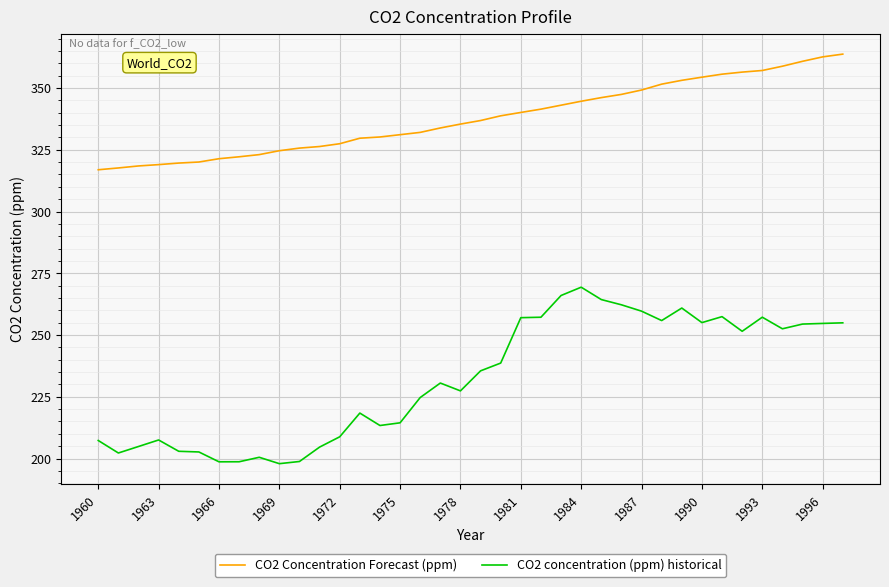

True or false: CO2 Concentration Forecast (ppm) and CO2 concentration (ppm) historical cross at least once.

False